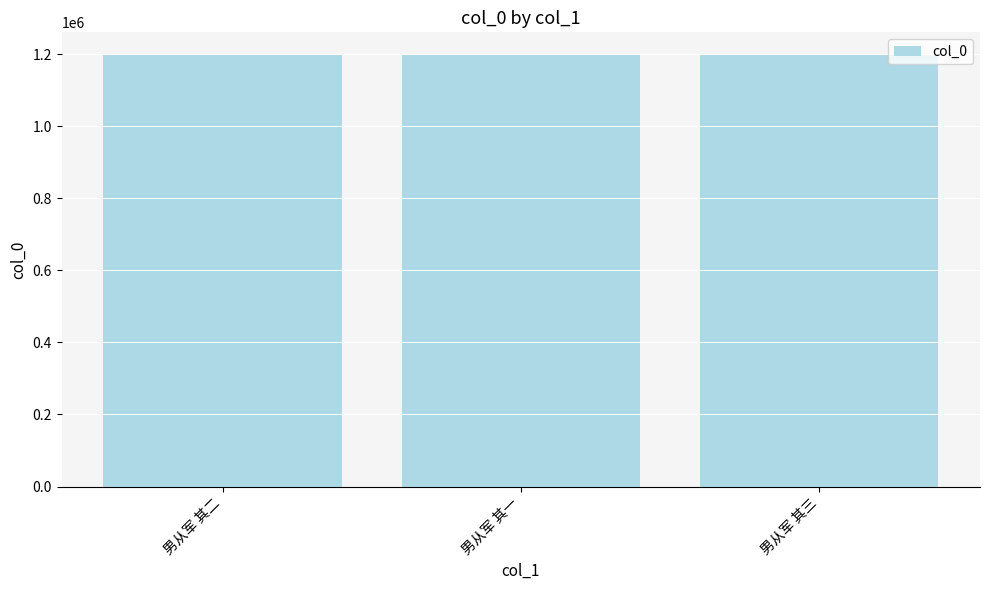

What value does the data have at 男从军 其三?

1200652